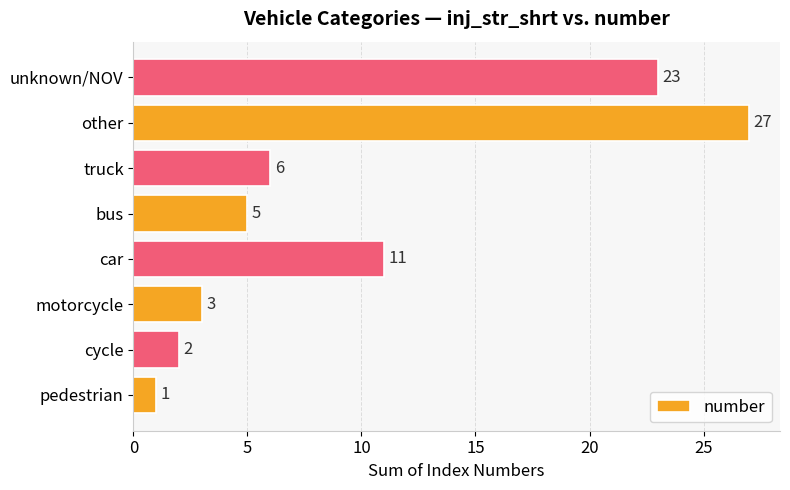

How many distinct data groups are displayed?

1